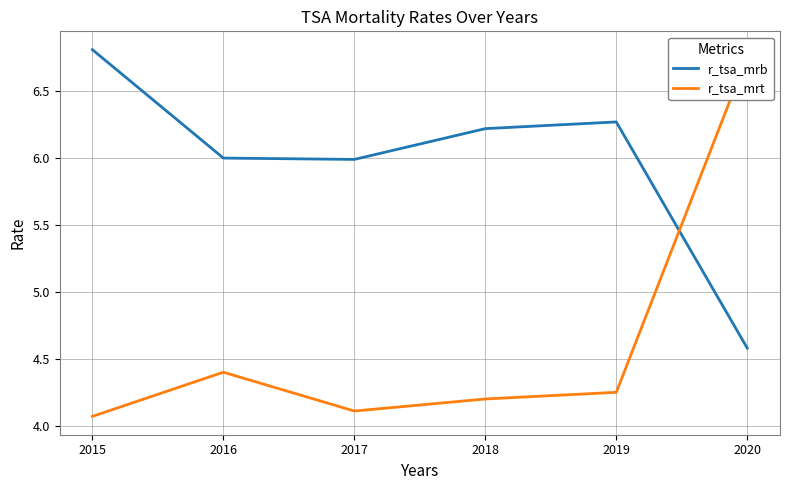

Where do r_tsa_mrb and r_tsa_mrt first cross each other?

2019 and 2020